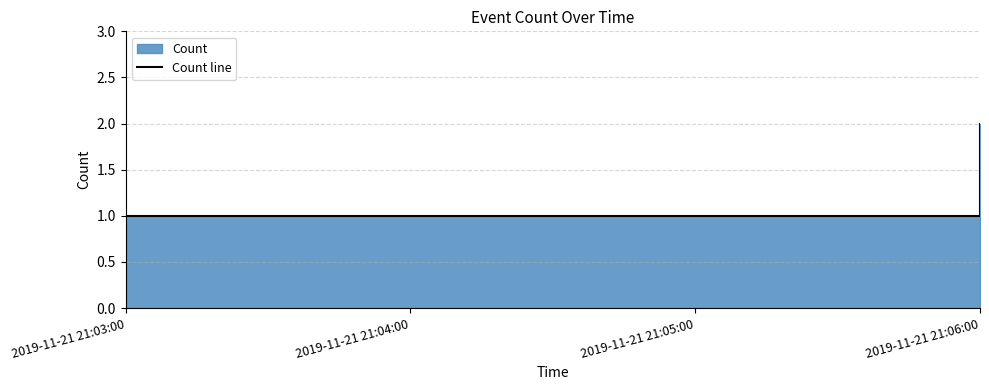

How many values are between 1 and 2?

4